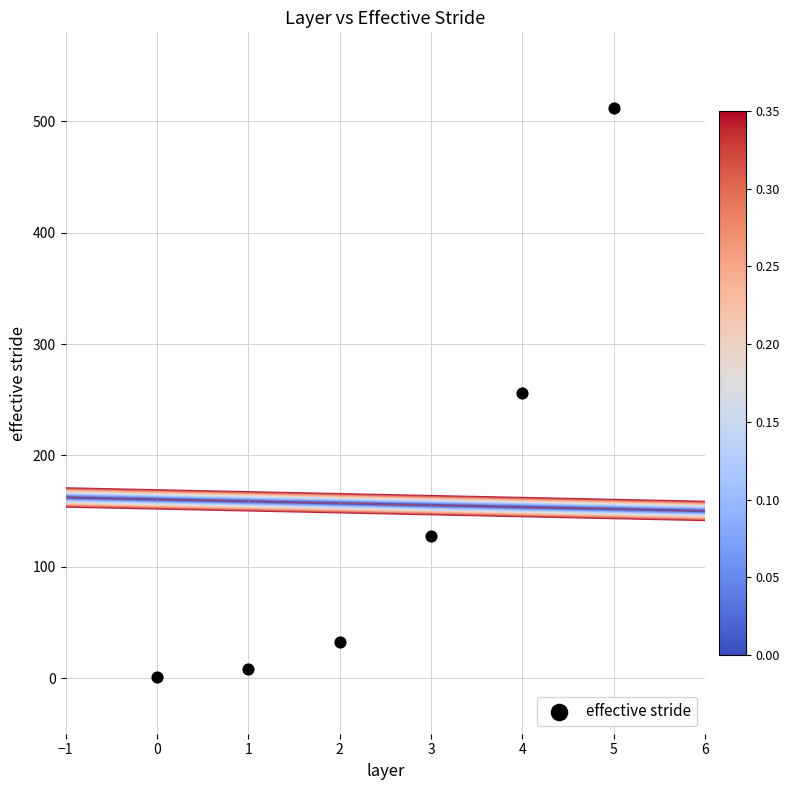

What is the range of Y values (max minus min)?

511